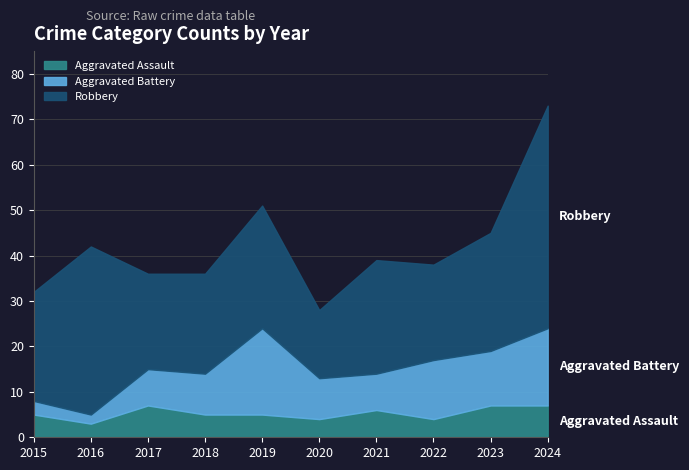

Where does the Robbery series first go above 25?

2016